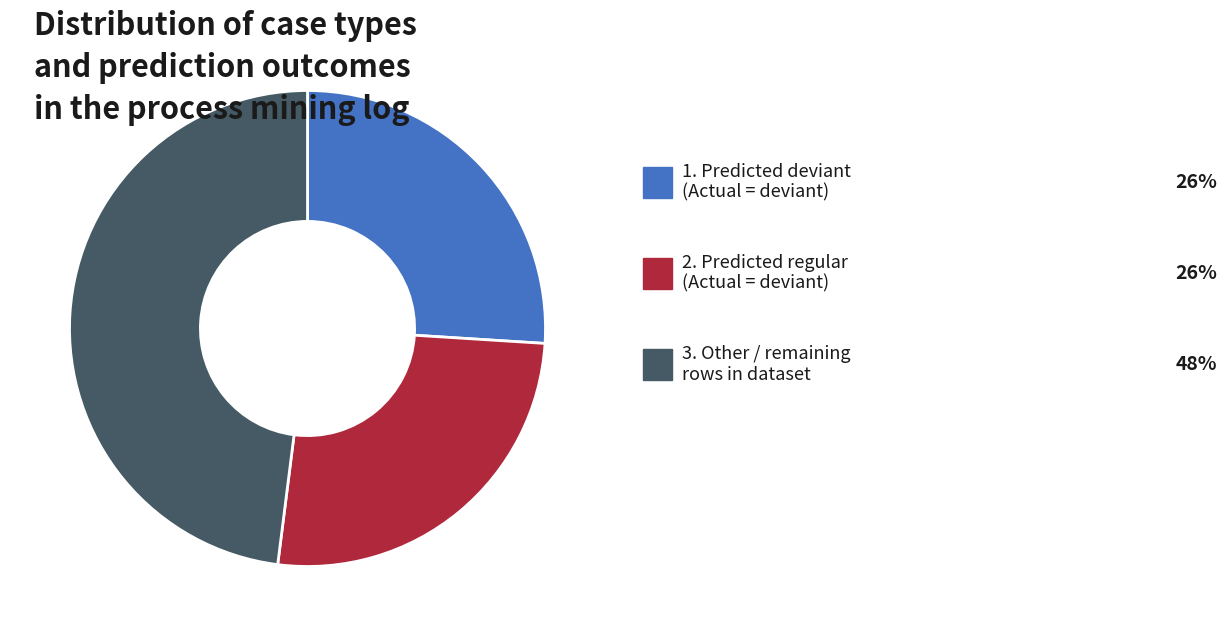

Is there any slice that represents more than half of the pie?

No